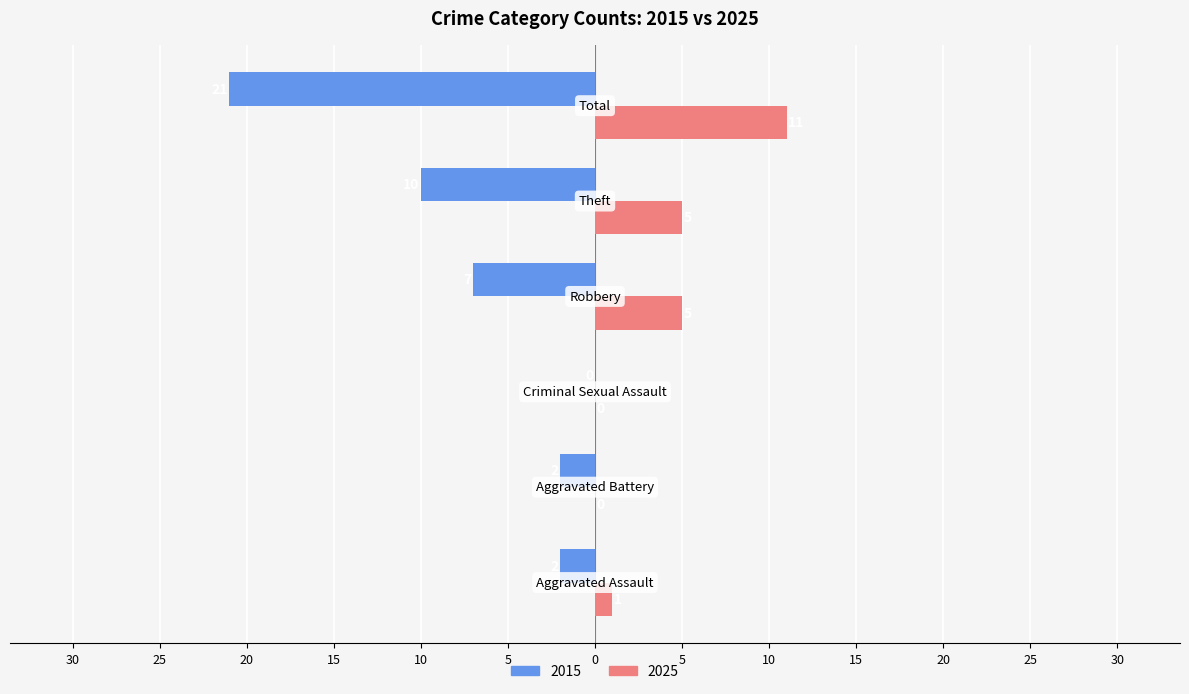

What are all the series names shown in the legend?

2015, 2025